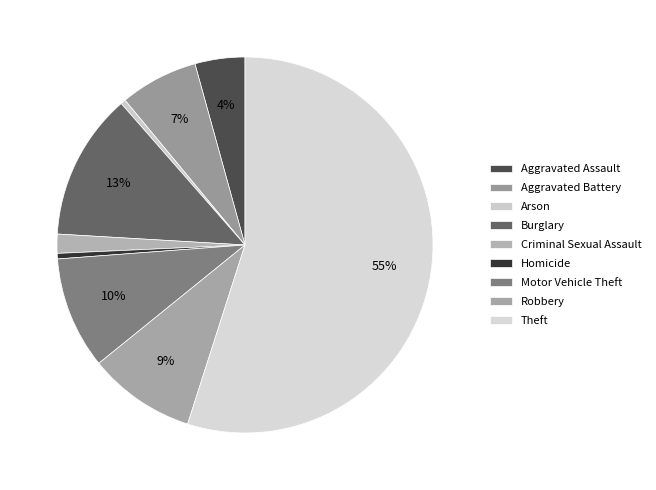

To the nearest percent, what is the difference between the largest and smallest slice percentages?

55%